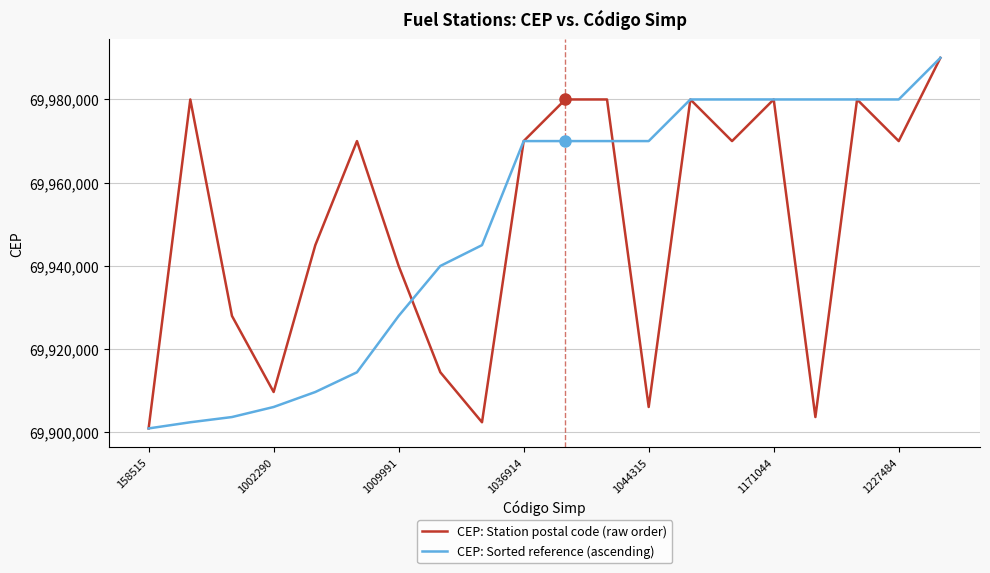

What is the smallest value displayed?

69900970